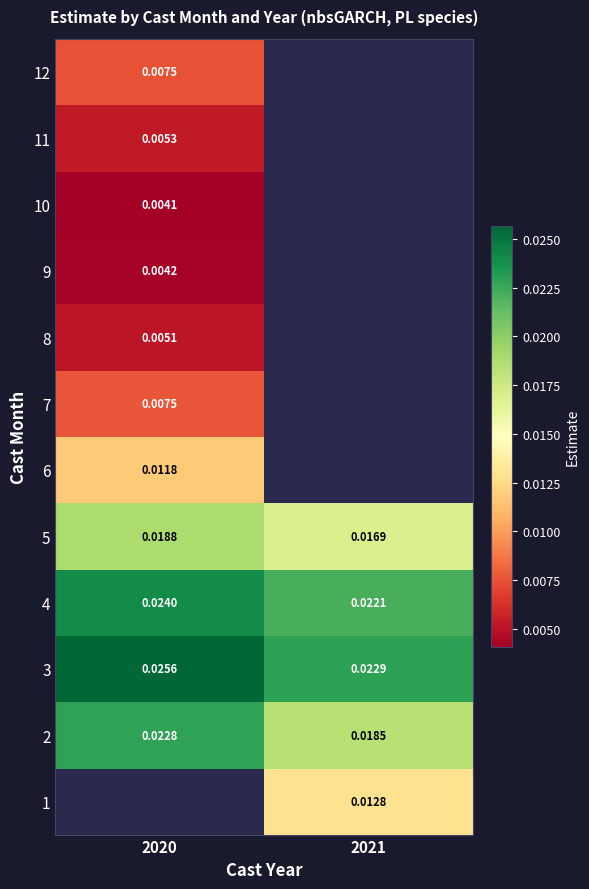

Which category has the lowest value in the 3 series?

2021